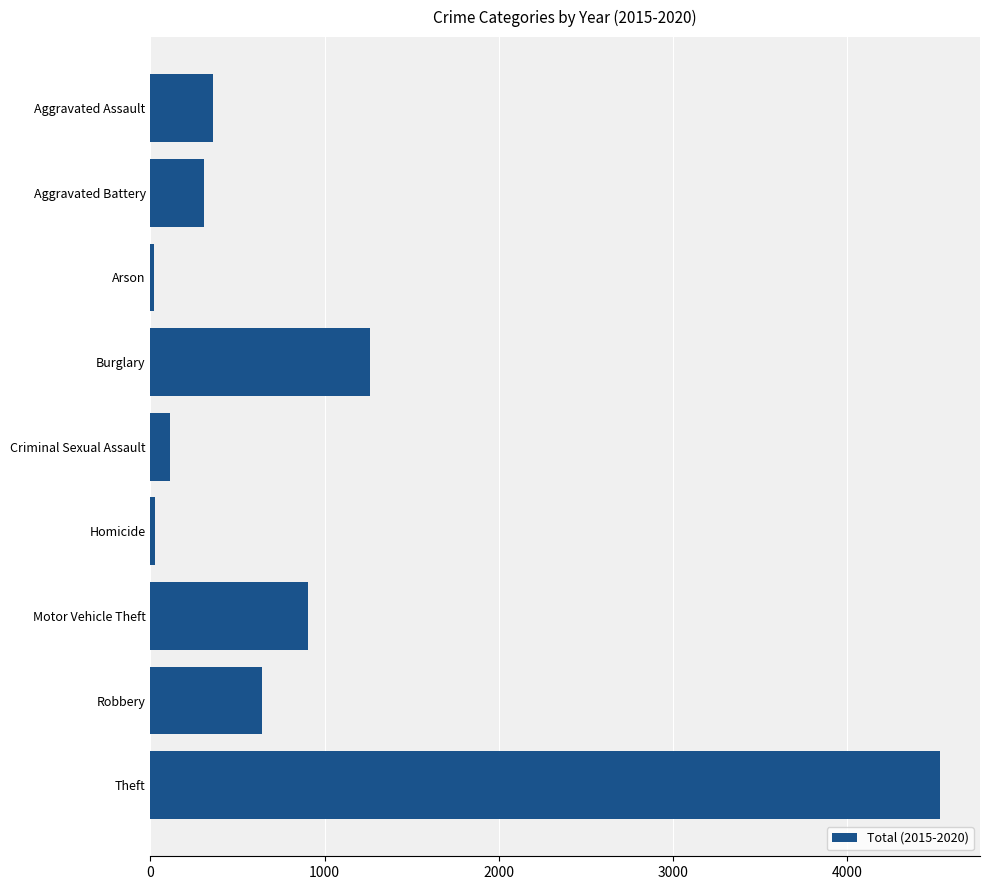

What is the label of the 5th bar from the top?

Criminal Sexual Assault